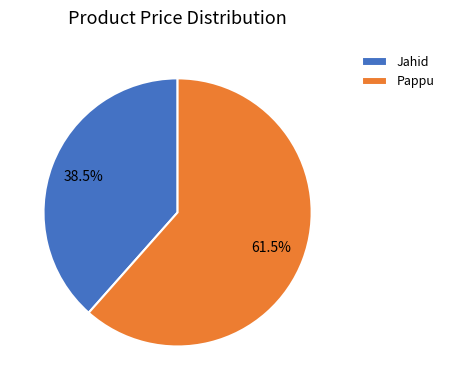

What is the smallest slice in the pie chart?

Jahid